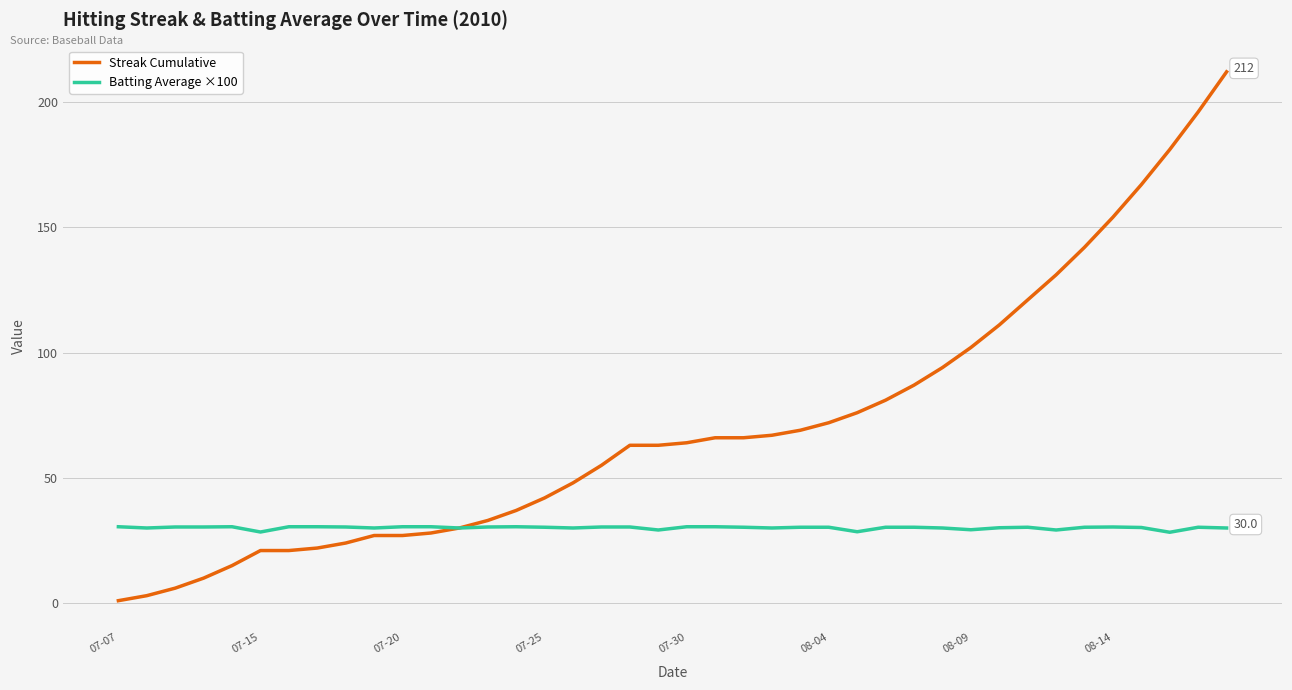

What is the lowest value of the Streak Cumulative series?

1.0